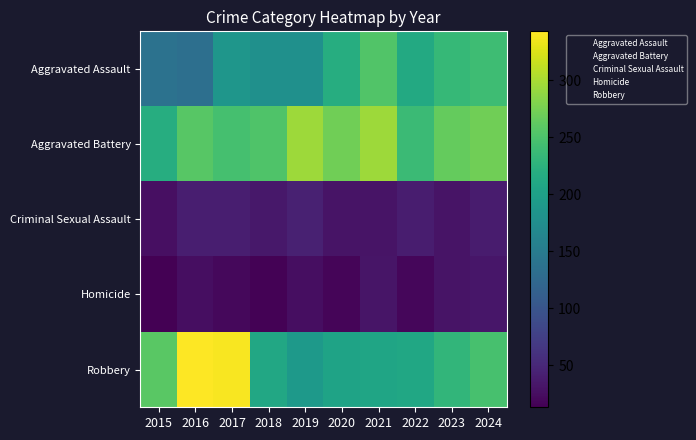

Which series has the largest range (max minus min)?

Robbery